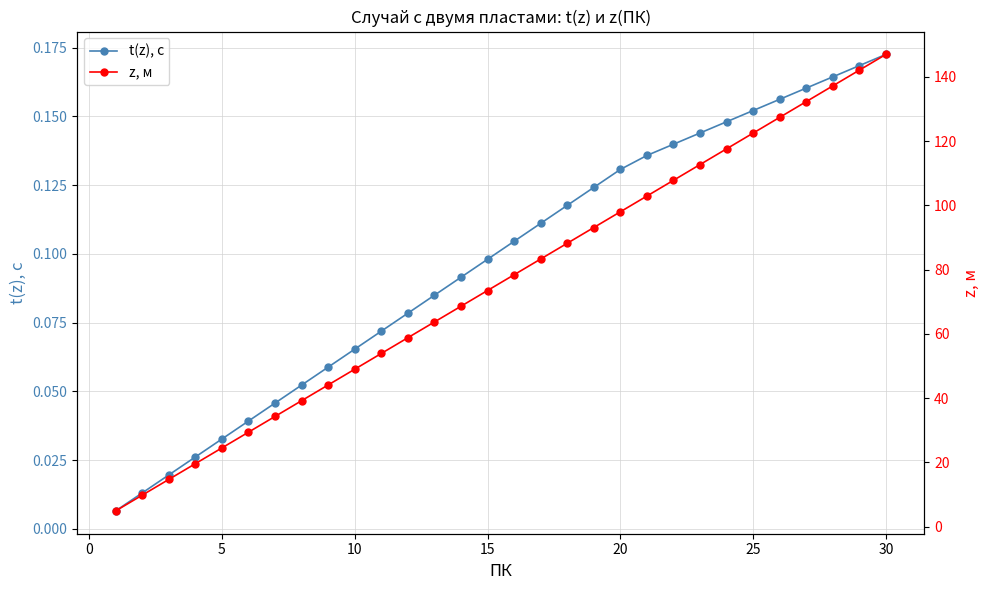

True or false: t(z), с has a value of 0.0 at 15.

False